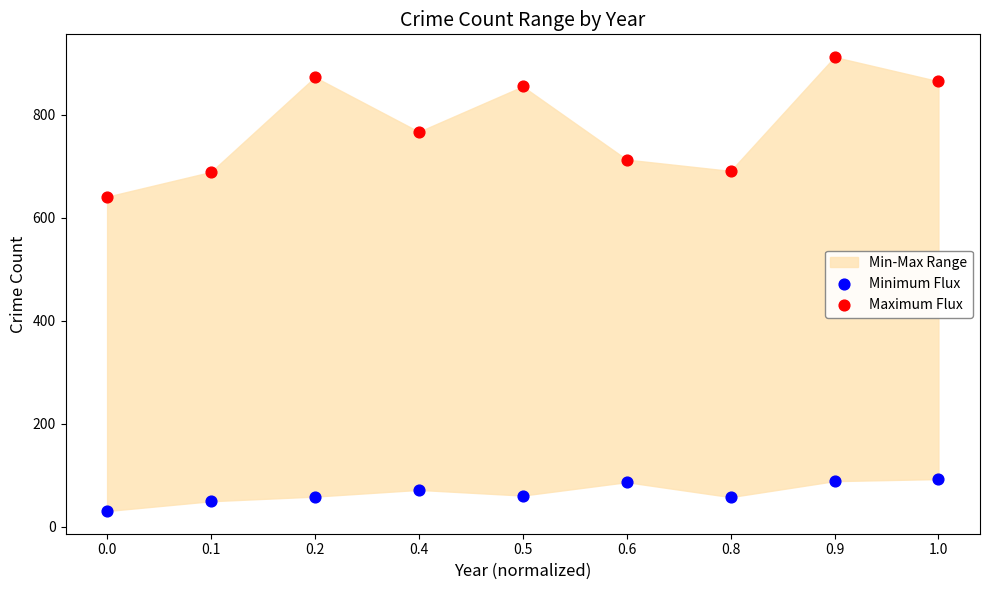

Which series contains the highest Y value?

Maximum Flux